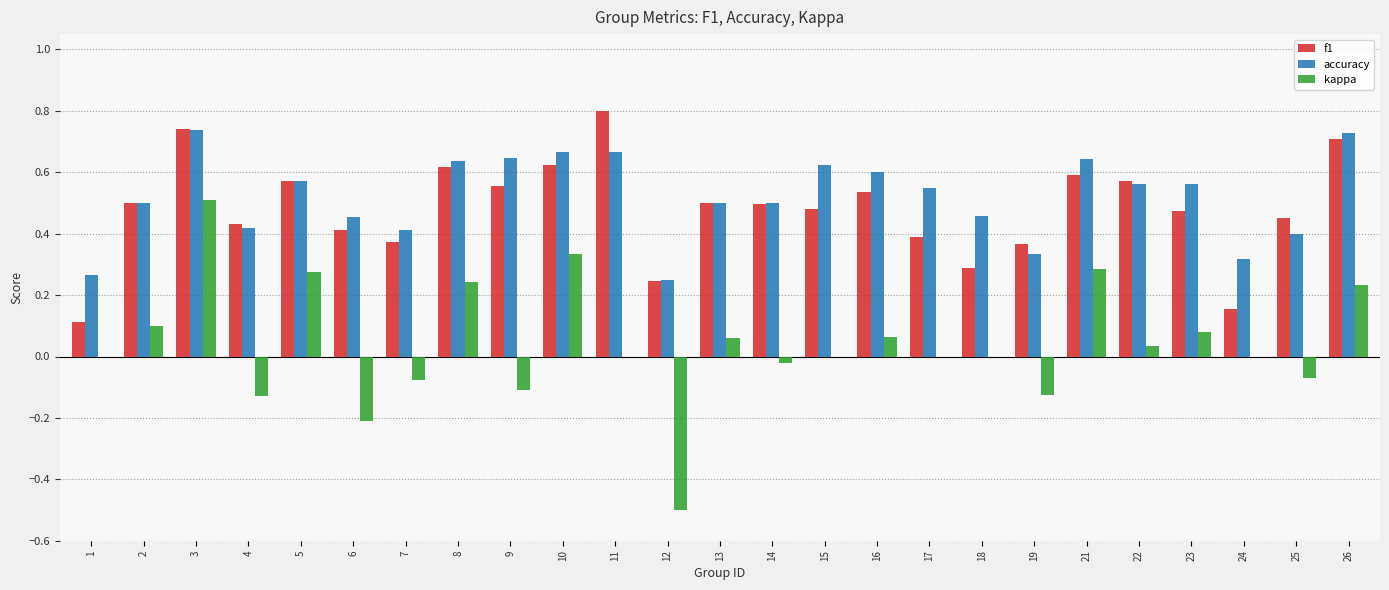

How many groups of bars are there?

25